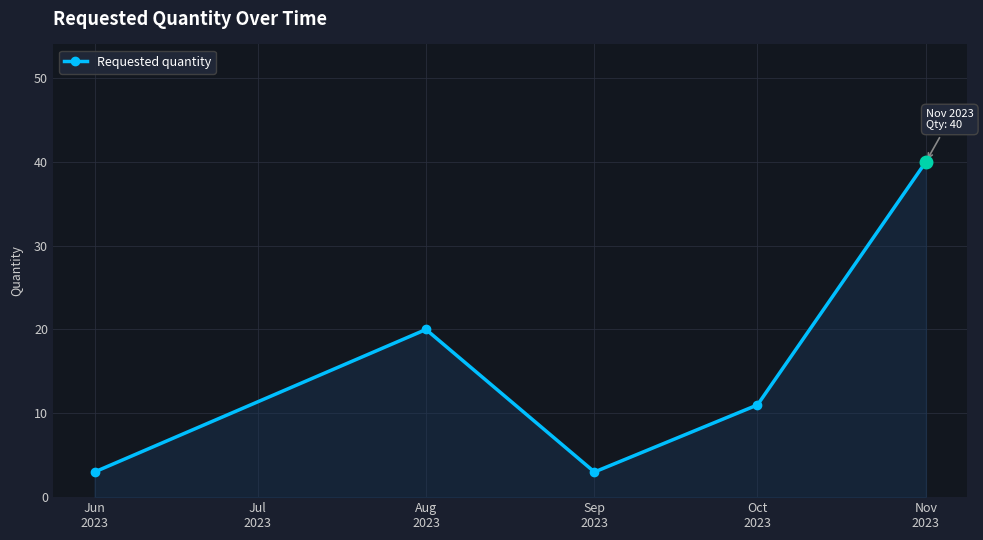

Does the chart display data point markers on the line(s)?

Yes